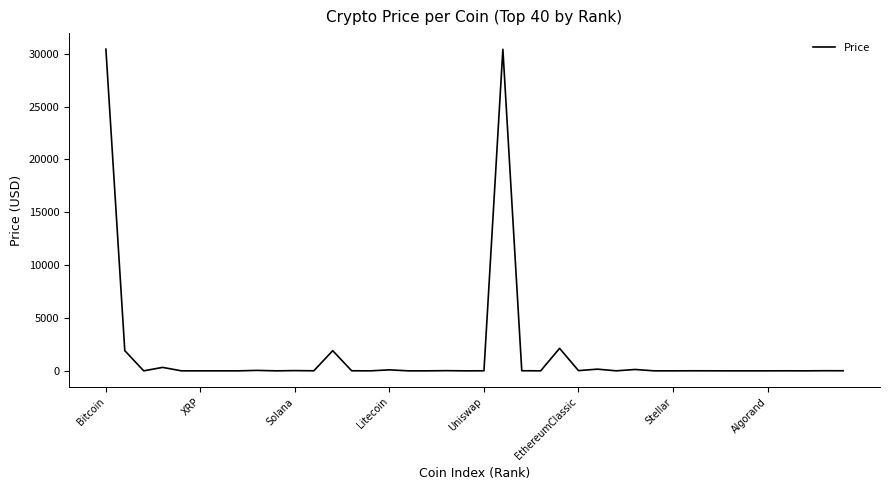

What is the difference between the maximum and minimum values?

30425.7